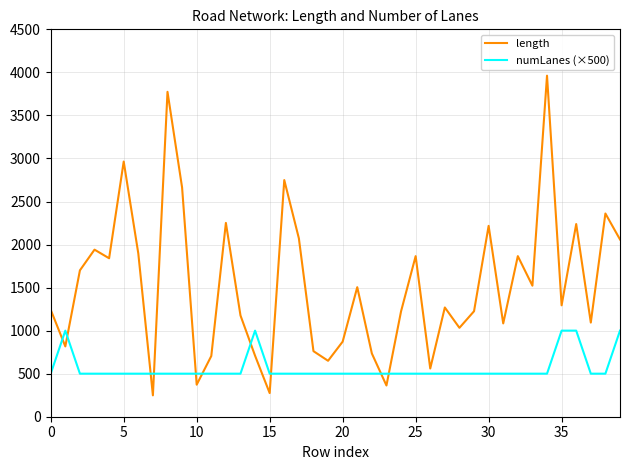

Rank the series by their average value, from highest to lowest.

length, numLanes (×500)